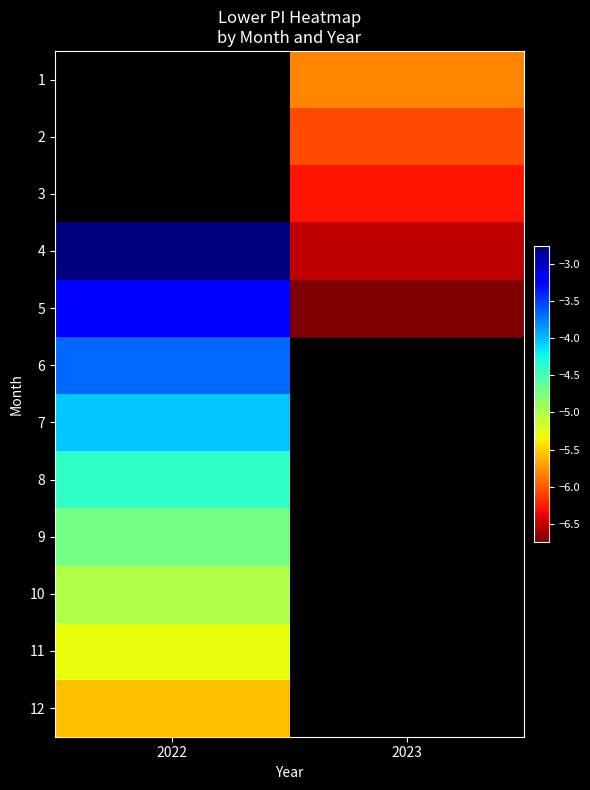

Read the 4 value at 2023.

-6.5